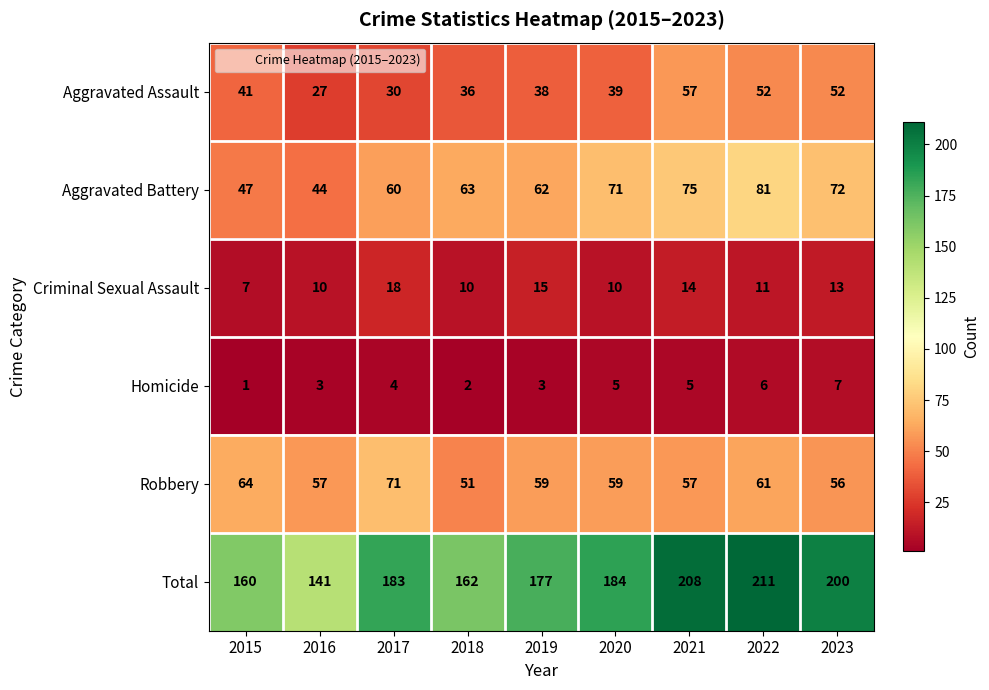

Which label corresponds to the smallest value in the chart?

2015